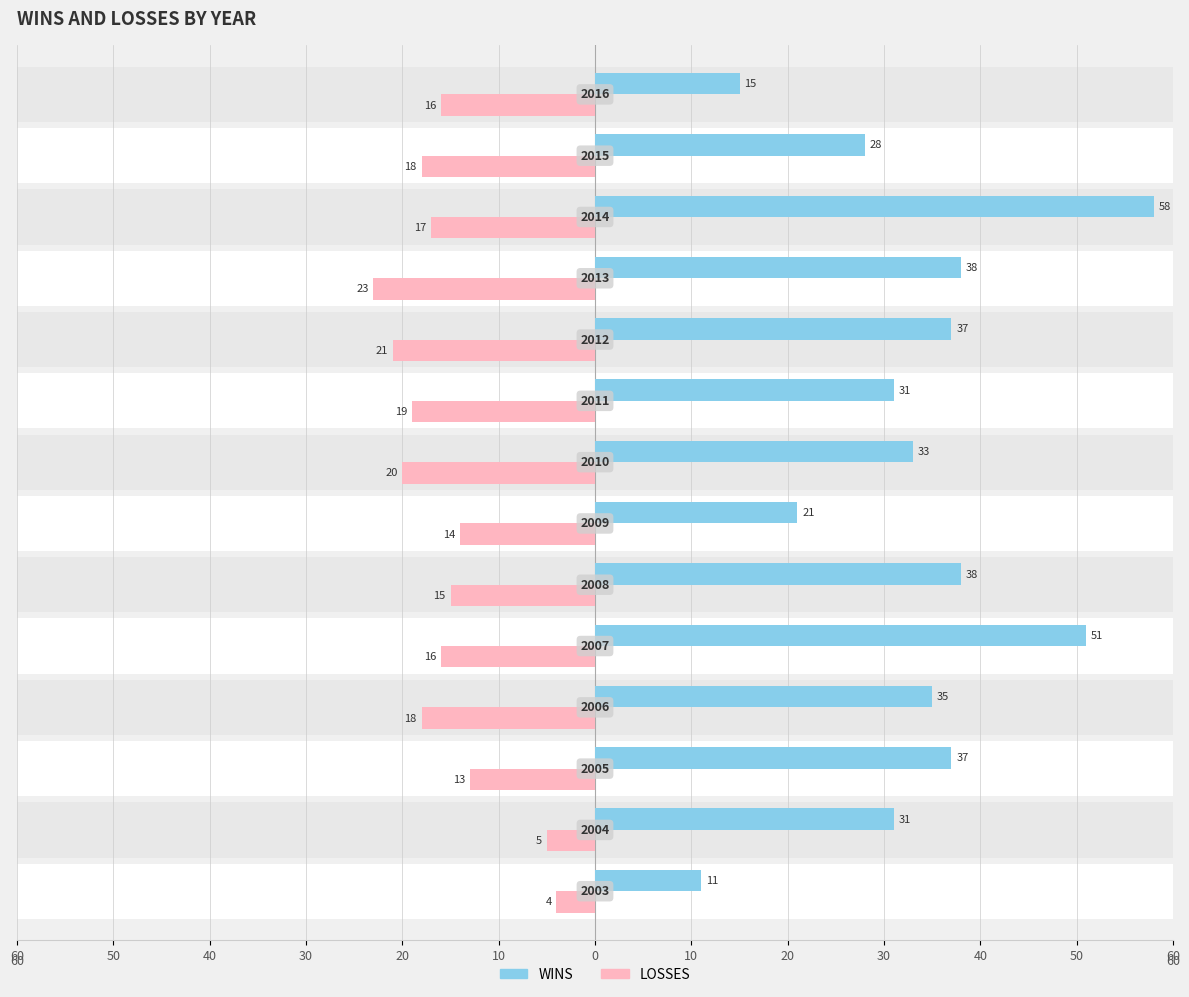

List the series in order of their overall mean, lowest first.

LOSSES, WINS